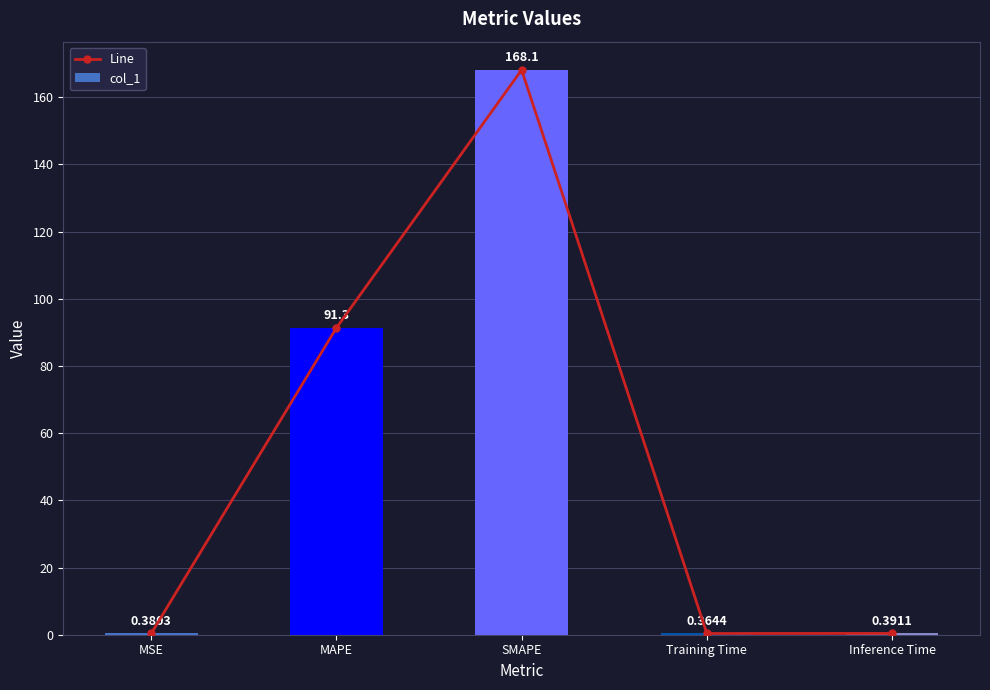

Reading left to right, extract all data points from this chart.

Line: 0.4	91.3	168.1	0.4	0.4
col_1: 0.4	91.3	168.1	0.4	0.4